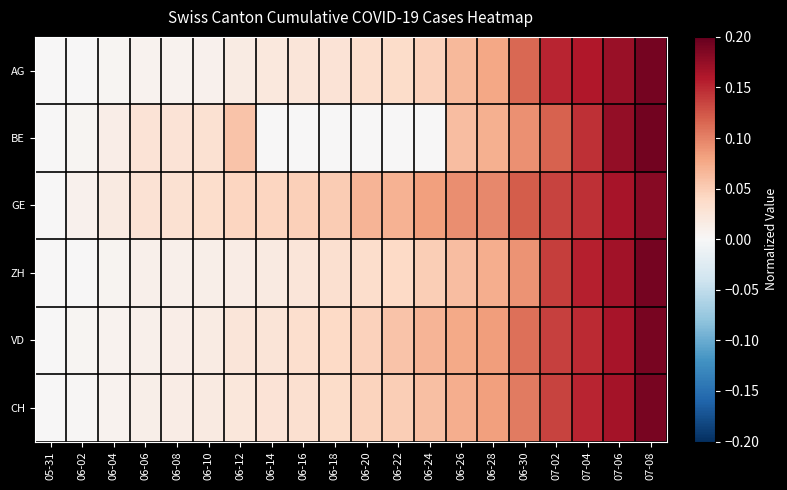

Which series has the largest range (max minus min)?

BE